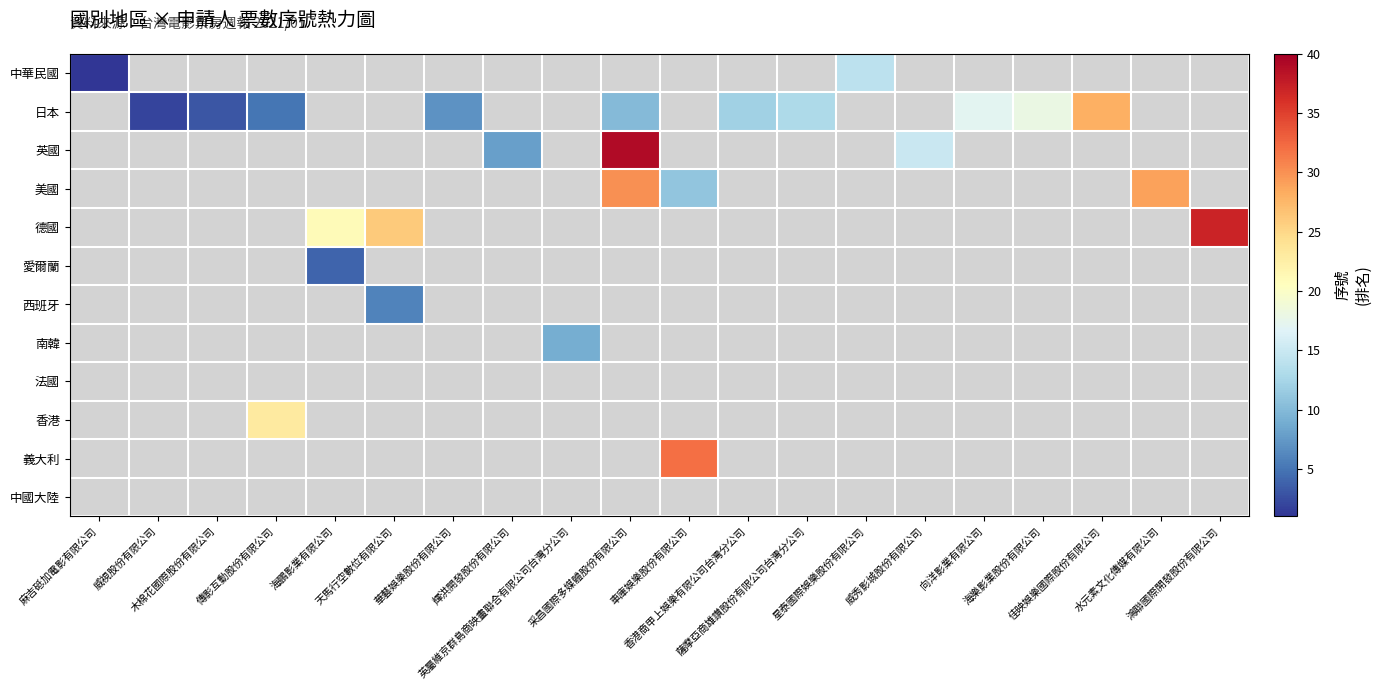

Count the number of data series in this chart.

12